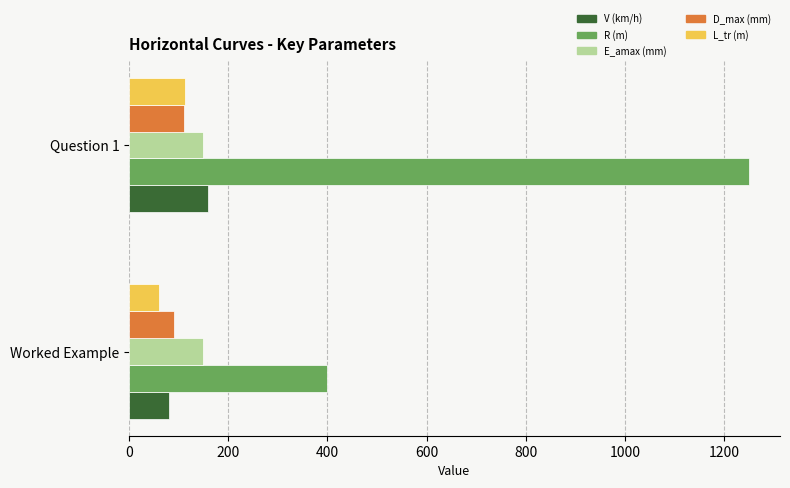

The value of R (m) at Worked Example is 400.0. True or false?

True